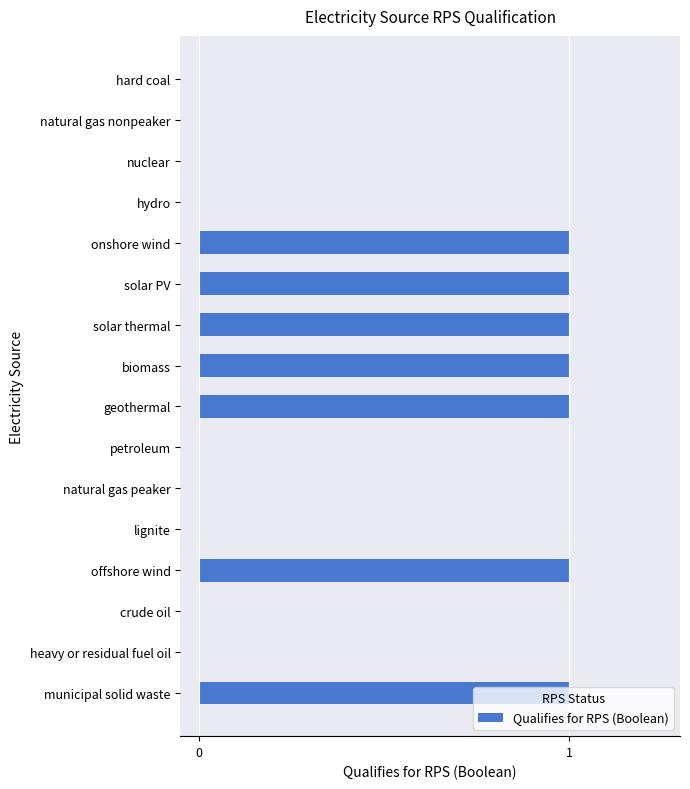

How many series are shown in this chart?

1